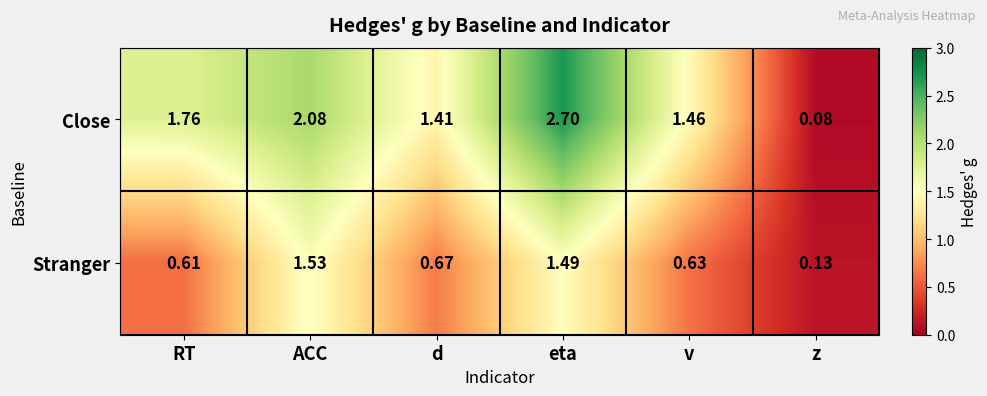

Between RT and v, which series saw the biggest shift?

Close